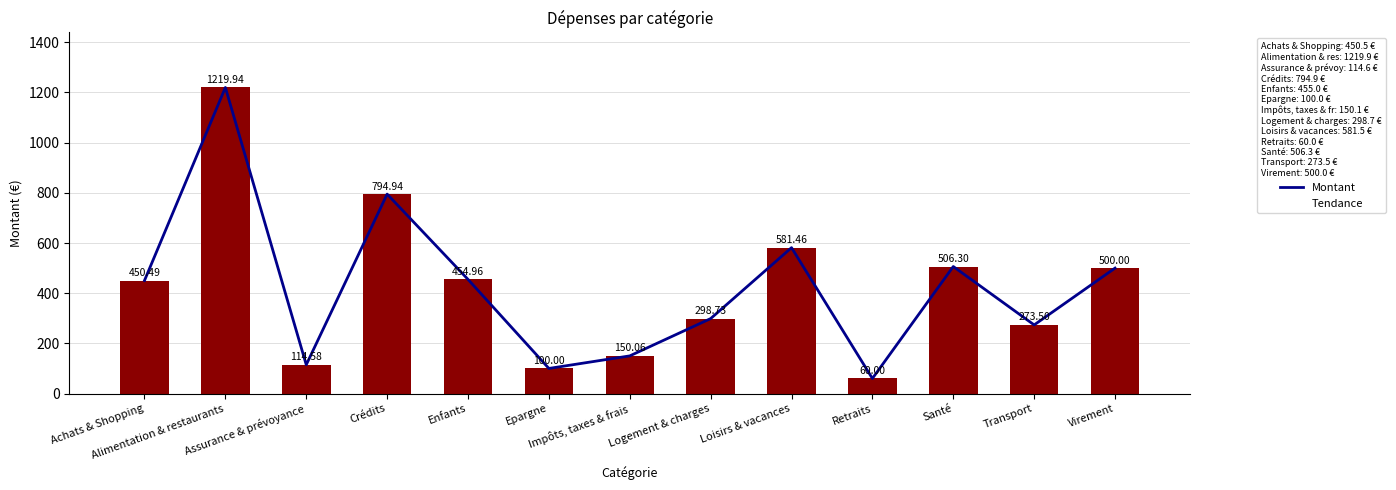

Which series has the largest total across all categories?

Tendance